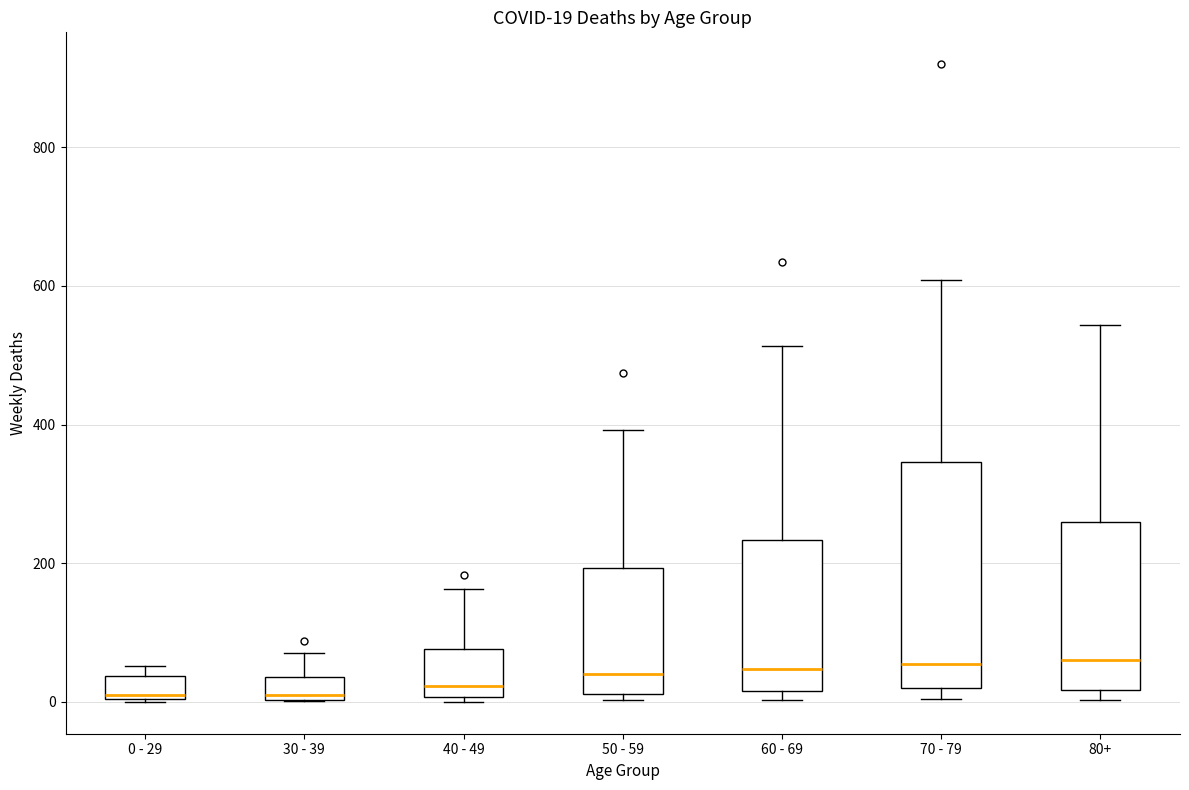

Which box is the tallest, from its lower edge to its upper edge?

70 - 79